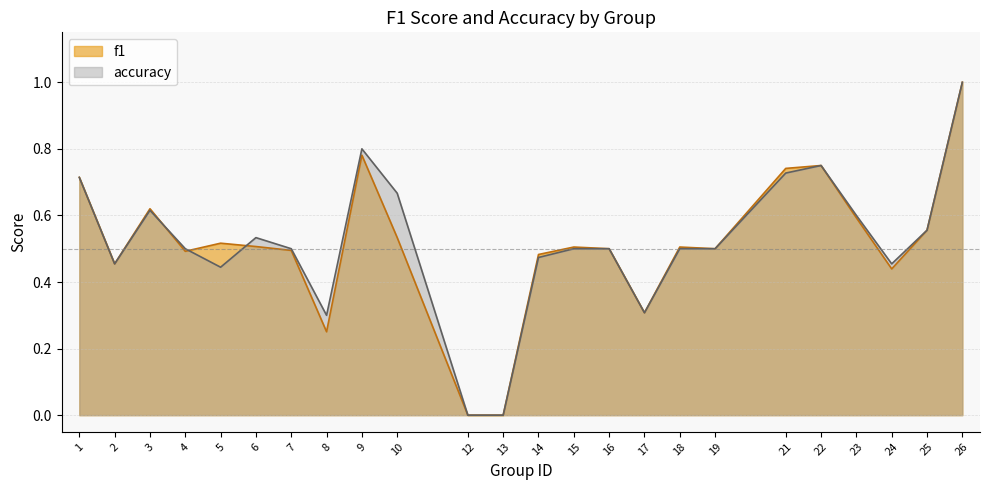

The value of f1 at 7 is 0.2. True or false?

False